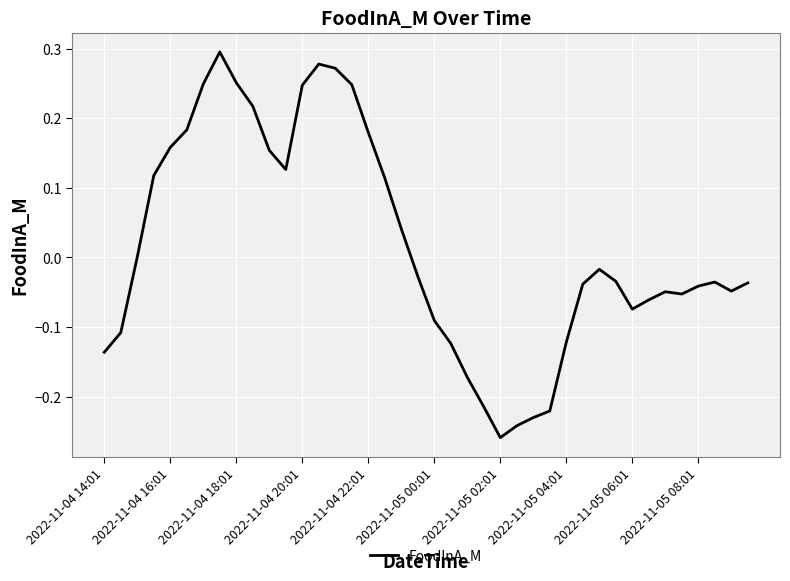

What is the difference between the maximum and minimum values?

0.6